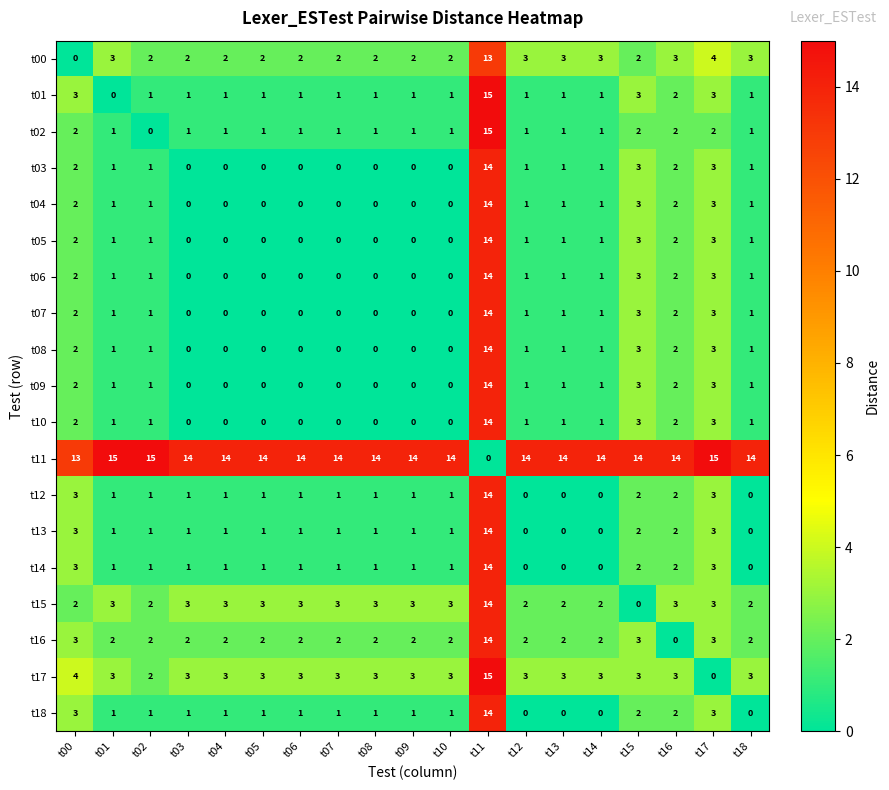

What is the highest value of the t11 series?

15